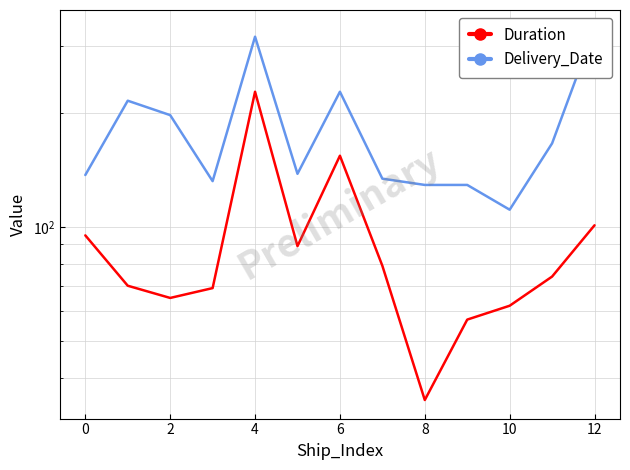

What are all the series names shown in the legend?

Duration, Delivery_Date